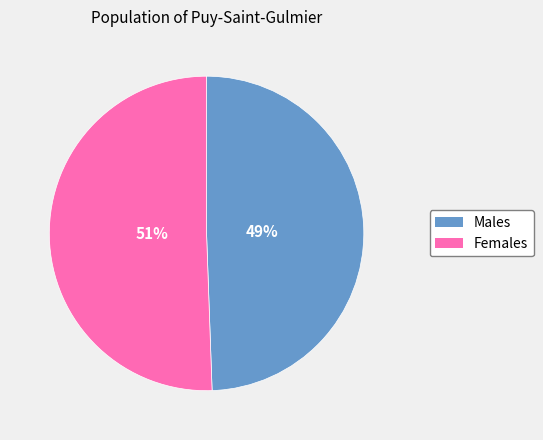

To the nearest percent, what is the average slice percentage?

50%